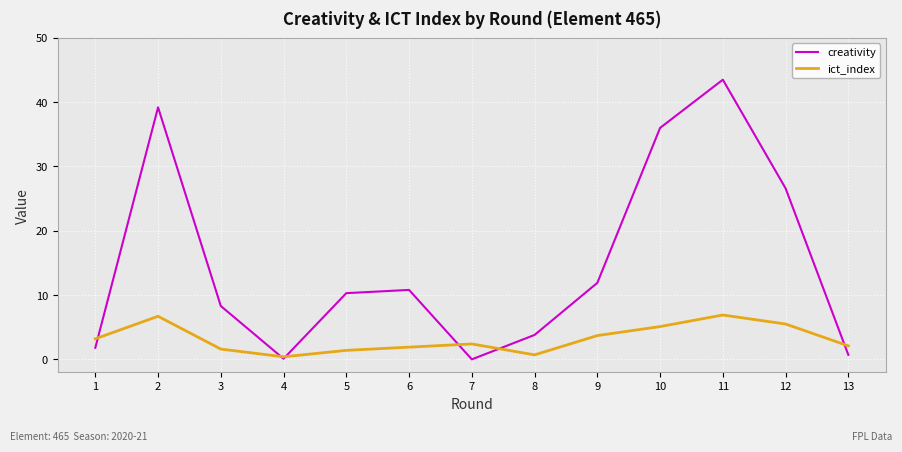

Is the value of creativity at 2 greater than the value of ict_index at 1?

Yes